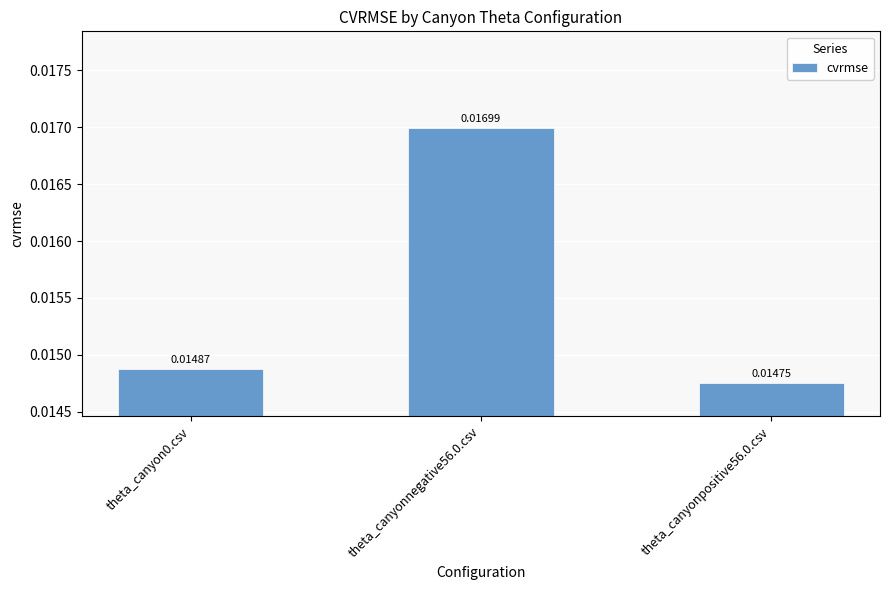

Rank the categories by value from lowest to highest.

theta_canyonpositive56.0.csv, theta_canyon0.csv, theta_canyonnegative56.0.csv